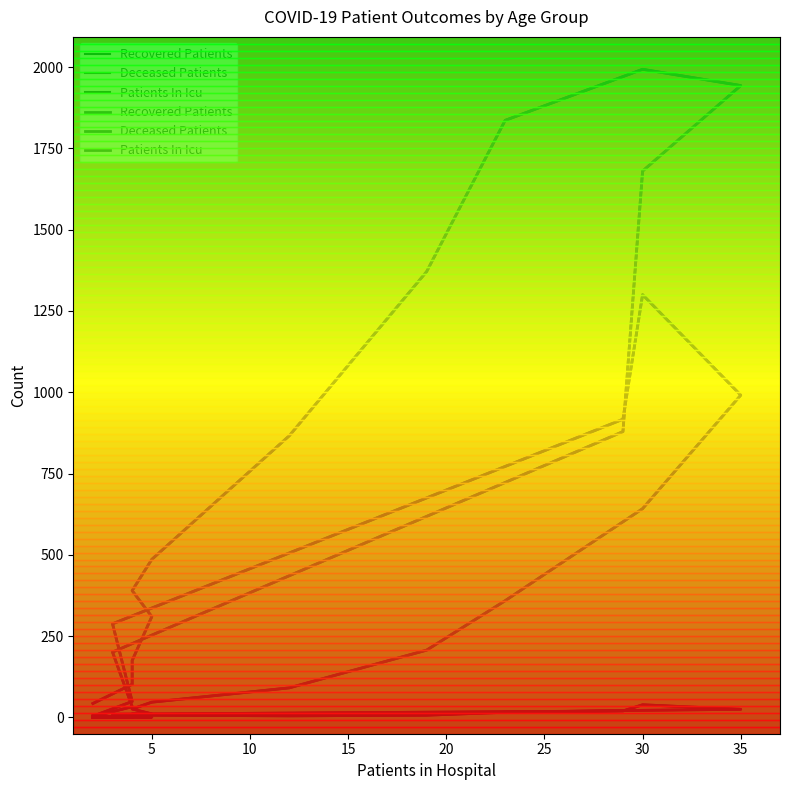

In Recovered Patients, how many points are higher than both neighbors (excluding endpoints)?

1